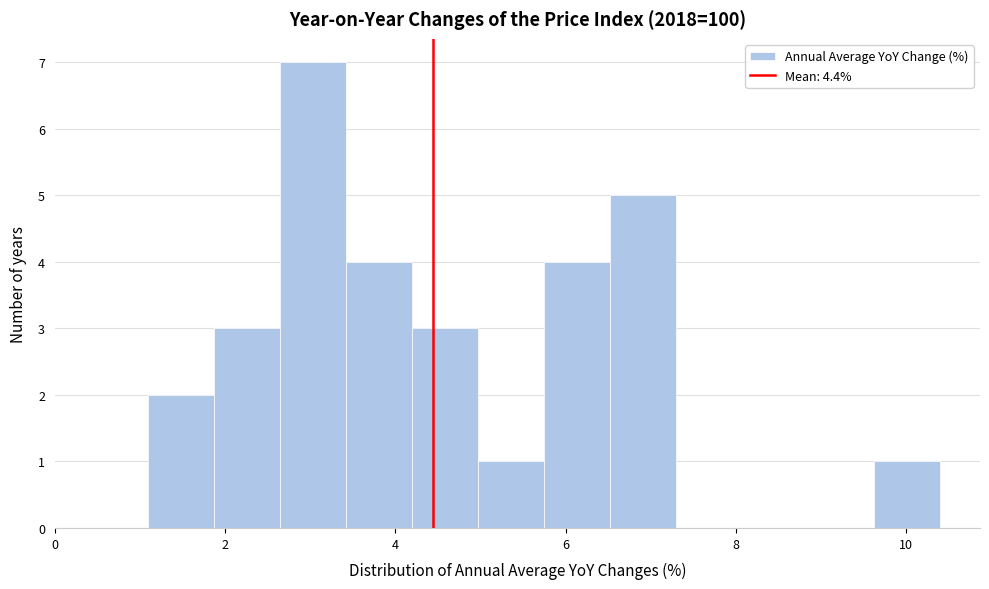

Read against the x-axis, roughly where is the centre of the tallest bar?

3.0